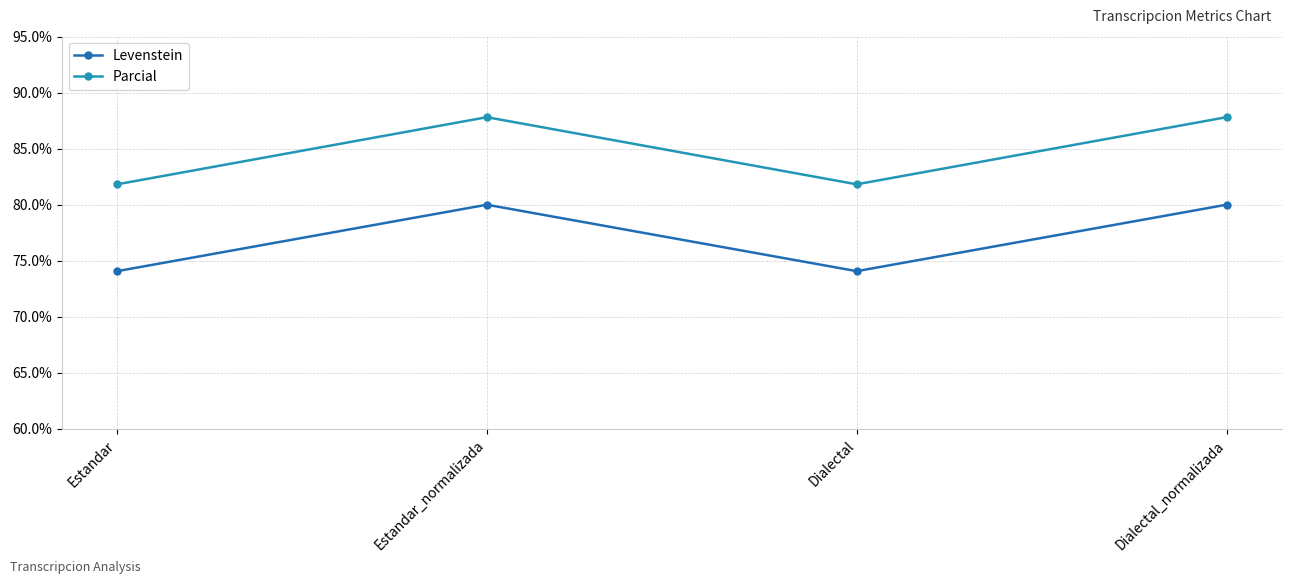

True or false: Levenstein and Parcial cross at least once.

False